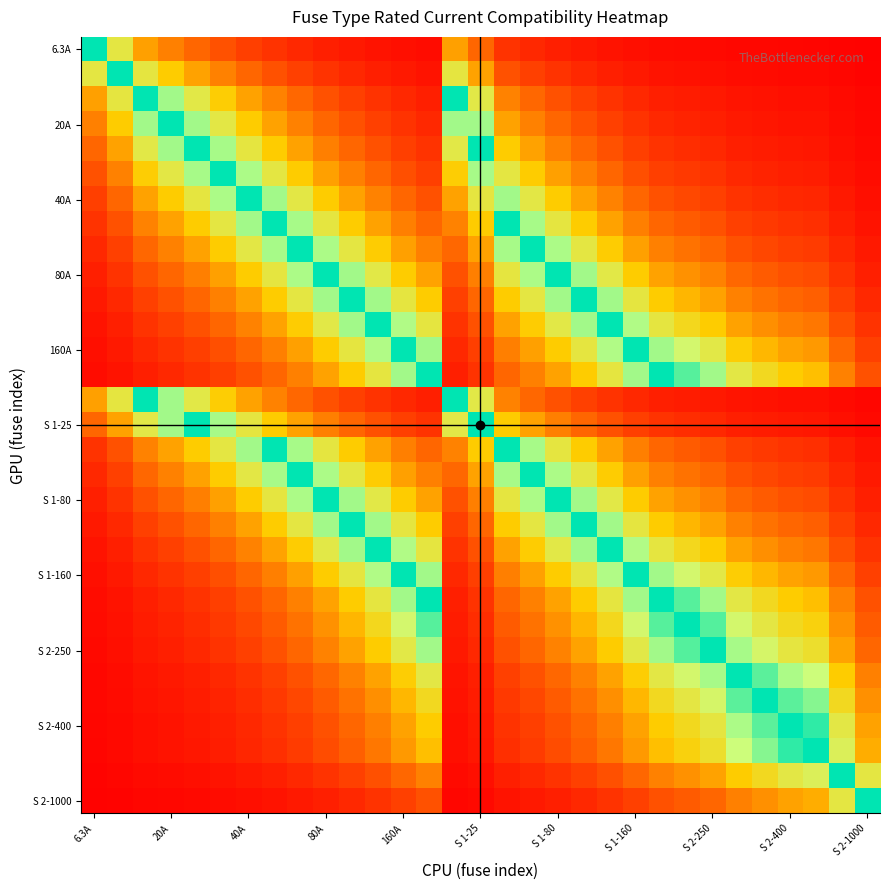

Which label corresponds to the largest value in the chart?

6.3A